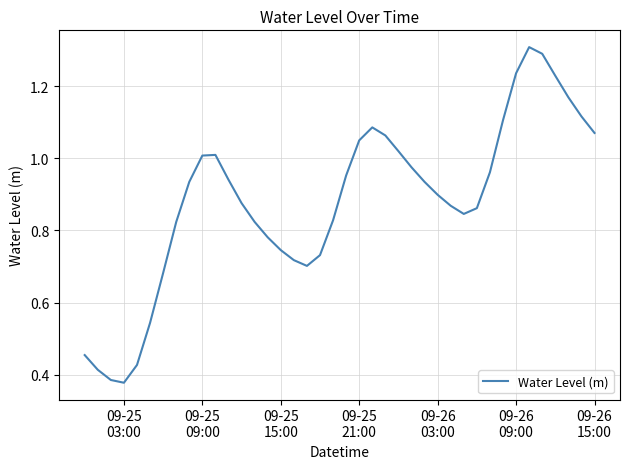

What is the greatest value displayed?

1.3